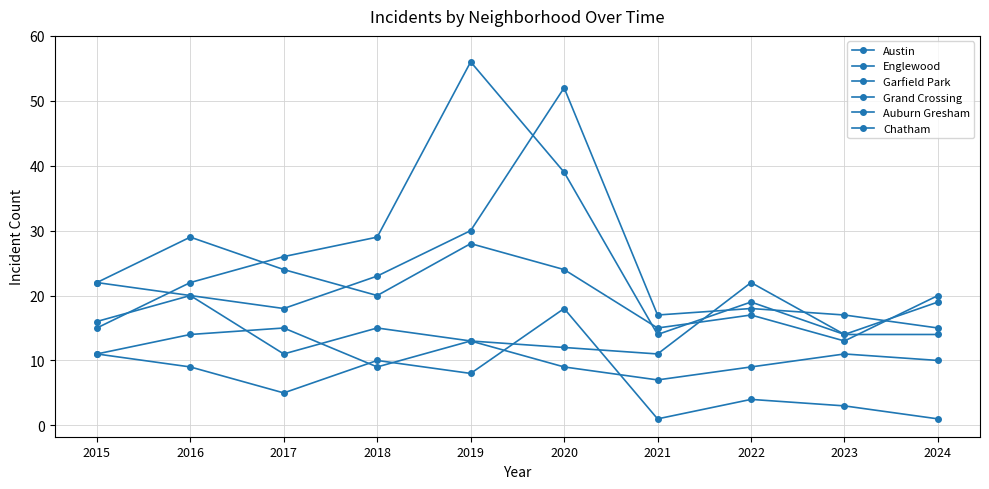

At which category does the chart reach its minimum across all series?

2021